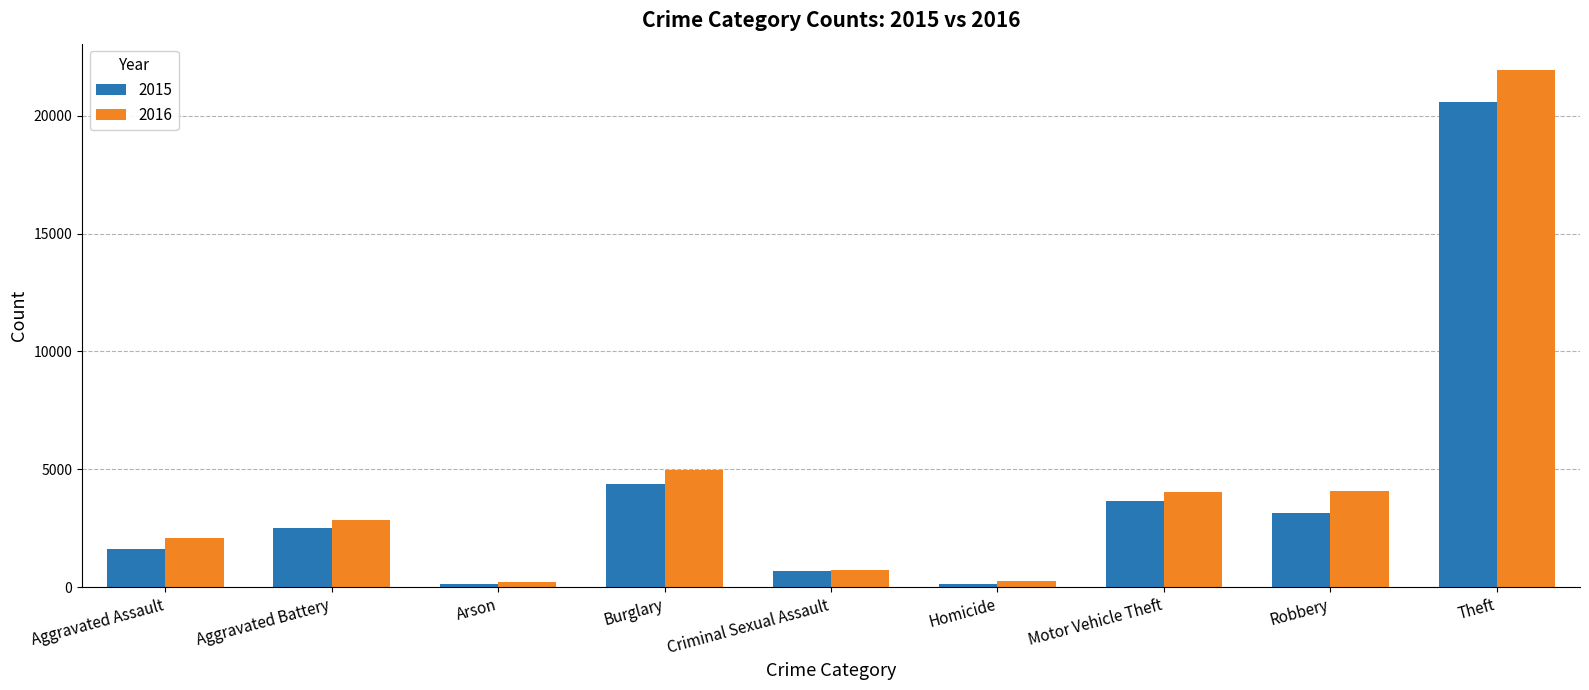

List the series in order of their overall mean, lowest first.

2015, 2016